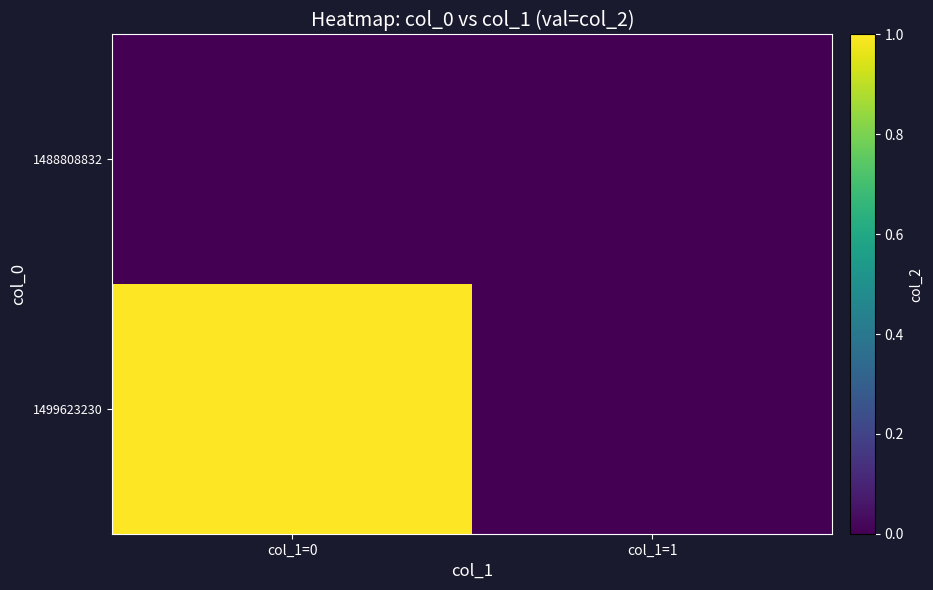

At how many categories does at least one series exceed 0?

1